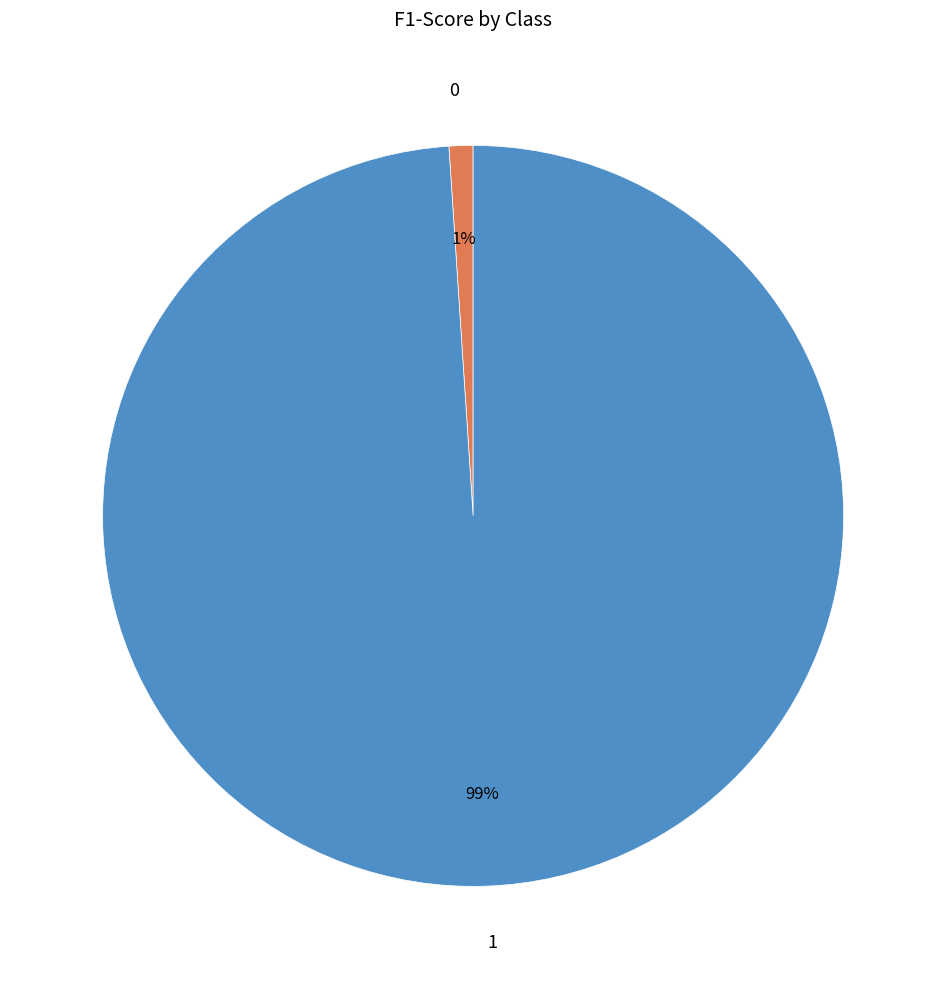

Does 1 account for over 50% of the chart?

Yes